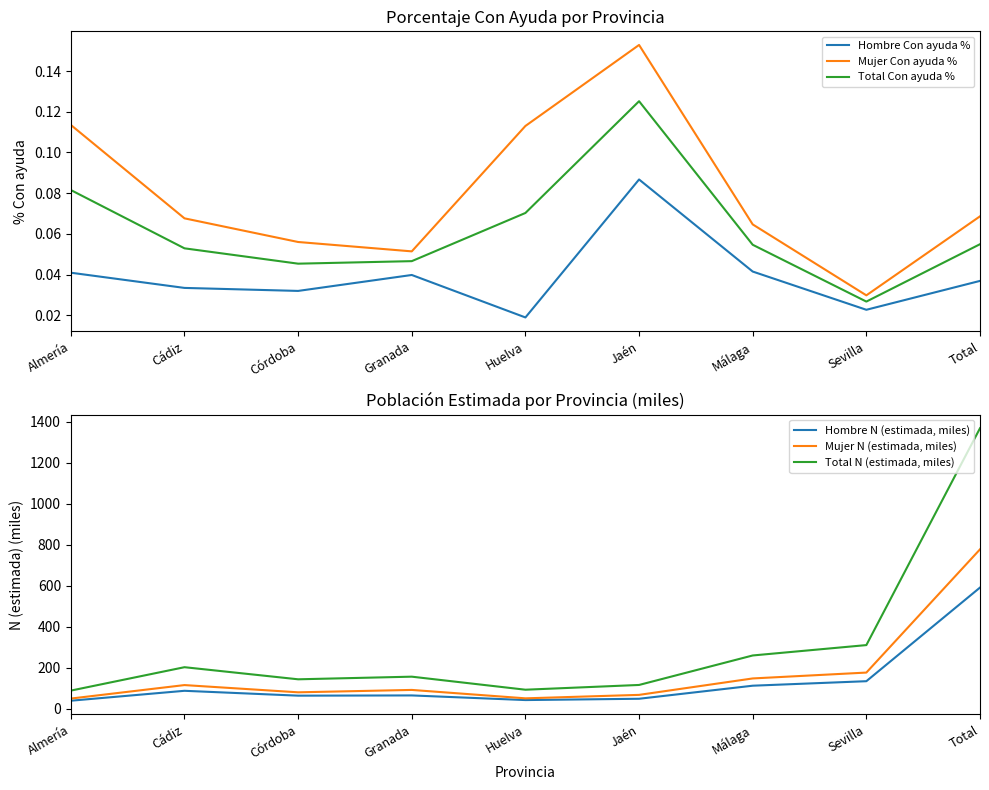

Reading right to left, transcribe all the data shown in this chart.

Hombre Con ayuda %: 0.0	0.0	0.0	0.1	0.0	0.0	0.0	0.0	0.0
Mujer Con ayuda %: 0.1	0.0	0.1	0.2	0.1	0.1	0.1	0.1	0.1
Total Con ayuda %: 0.1	0.0	0.1	0.1	0.1	0.0	0.0	0.1	0.1
Hombre N (estimada, miles): 591.3	134.2	112.2	48.4	42.1	64.7	63.5	87.3	38.9
Mujer N (estimada, miles): 777.9	176.3	147.6	67.4	50.5	91.6	79.9	115.2	49.4
Total N (estimada, miles): 1369.3	310.5	259.8	115.8	92.6	156.3	143.4	202.5	88.3